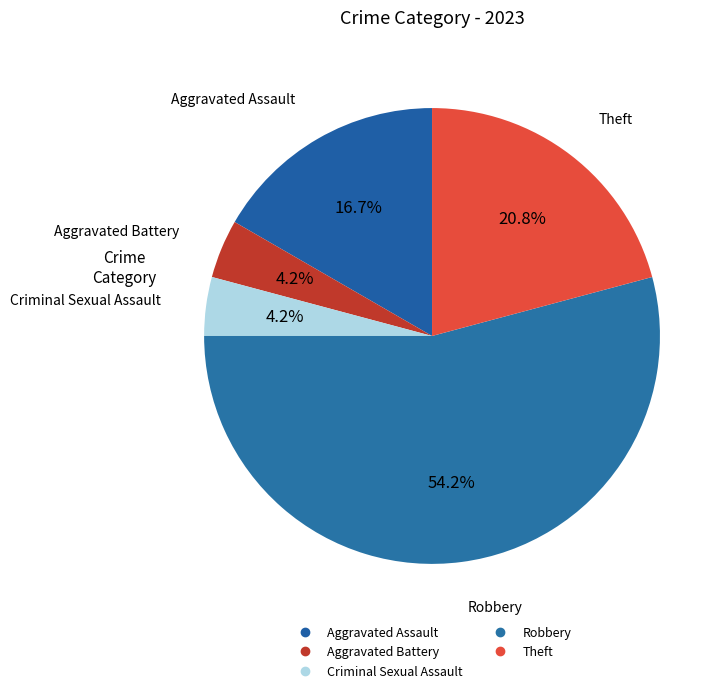

How many segments does this pie chart have?

5